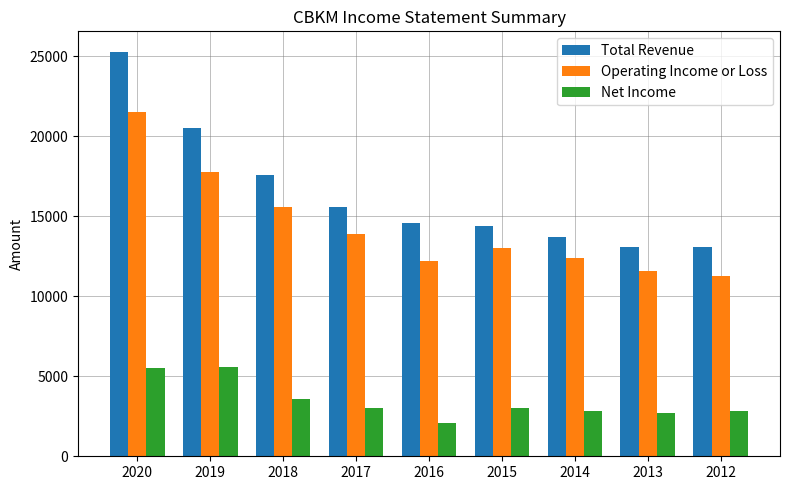

How many groups of bars are there?

9